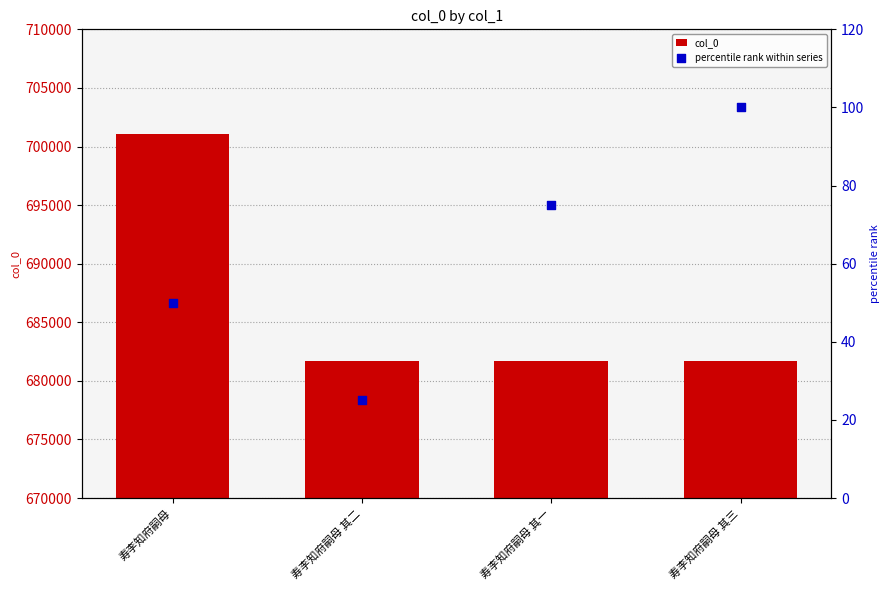

At how many categories does at least one series exceed 275879?

4